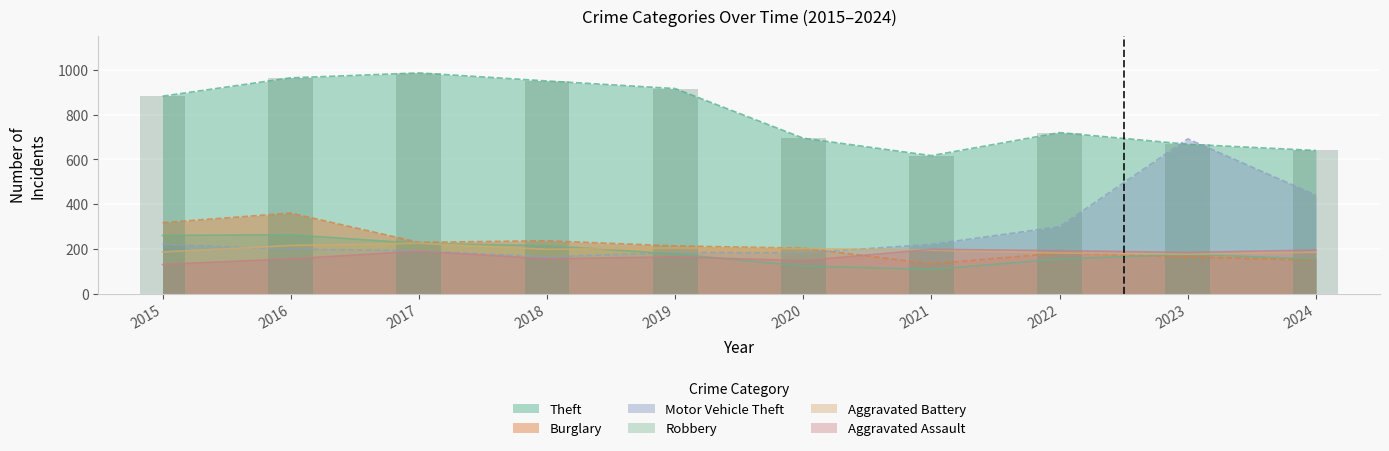

Reading left to right, list all the values displayed in this chart.

Theft: 2015=883	2016=965	2017=987	2018=951	2019=917	2020=695	2021=617	2022=720	2023=668	2024=640
Burglary: 2015=317	2016=360	2017=229	2018=236	2019=213	2020=203	2021=133	2022=181	2023=164	2024=149
Motor Vehicle Theft: 2015=220	2016=199	2017=191	2018=164	2019=184	2020=182	2021=220	2022=299	2023=692	2024=440
Robbery: 2015=260	2016=263	2017=224	2018=214	2019=177	2020=123	2021=108	2022=154	2023=176	2024=154
Aggravated Battery: 2015=186	2016=215	2017=225	2018=198	2019=204	2020=201	2021=194	2022=181	2023=176	2024=185
Aggravated Assault: 2015=130	2016=155	2017=189	2018=155	2019=164	2020=147	2021=198	2022=192	2023=184	2024=195